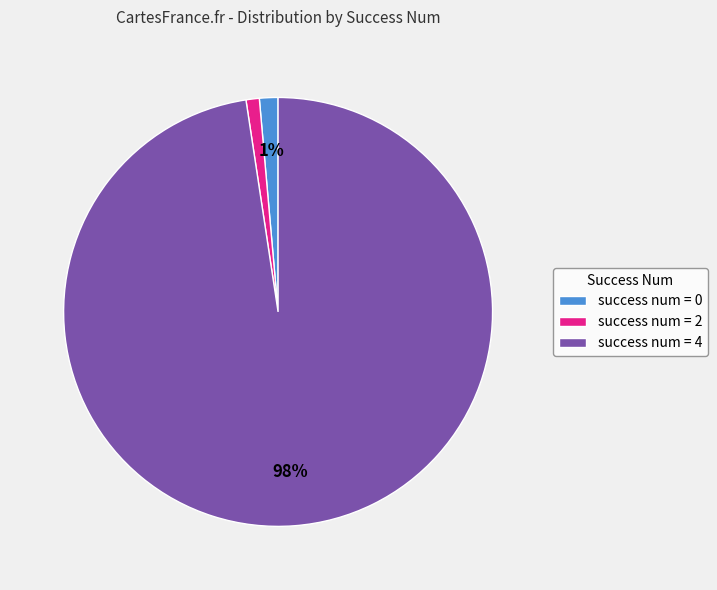

To the nearest percent, what is the difference between the largest and smallest slice percentages?

97%